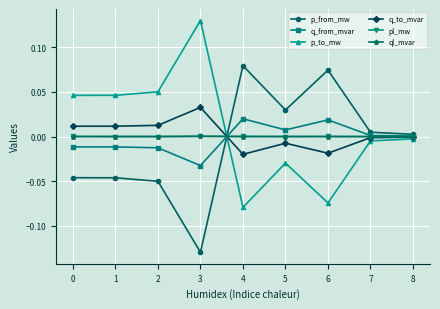

How many lines are shown in the chart?

6